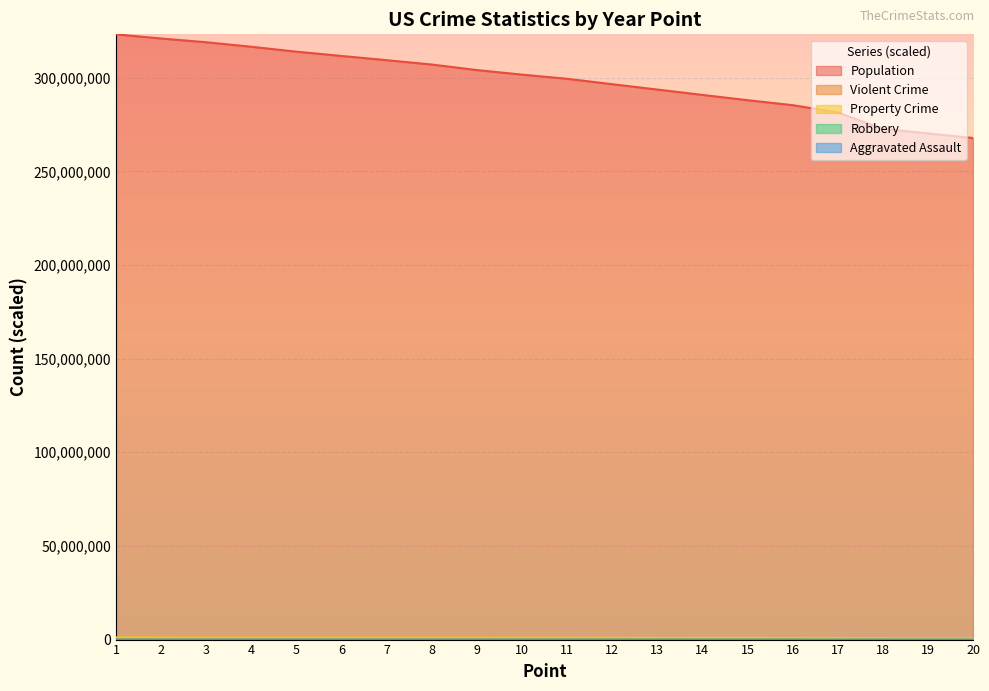

Reading right to left, transcribe all the data shown in this chart.

Population: 20=267783607.0	19=270248003.0	18=272690813.0	17=281421906.0	16=285317559.0	15=287973924.0	14=290788976.0	13=293656842.0	12=296507061.0	11=299398484.0	10=301621157.0	9=304059724.0	8=307006550.0	7=309330219.0	6=311587816.0	5=313873685.0	4=316497531.0	3=318907401.0	2=320896618.0	1=323127513.0
Violent Crime: 20=11530.2	19=11683.0	18=11993.1	17=12060.0	16=12170.6	15=12481.9	14=12512.5	13=13259.0	12=13600.9	11=13836.8	10=13907.5	9=13944.6	8=14229.7	7=14236.8	6=14254.9	5=14260.4	4=14351.2	3=14394.8	2=15338.9	1=16361.0
Property Crime: 20=791903.5	19=802411.5	18=820901.0	17=865189.2	16=900199.2	15=905274.3	14=911262.5	13=933706.0	12=977415.2	11=988221.2	10=1001960.1	9=1017475.4	8=1018258.4	7=1020833.4	6=1031938.6	5=1043718.9	4=1044286.2	3=1045527.7	2=1095182.7	1=1155847.5
Robbery: 20=322.9	19=328.1	18=332.2	17=345.1	16=354.7	15=355.1	14=369.1	13=401.5	12=408.0	11=408.7	10=409.4	9=414.2	8=417.4	7=420.8	6=423.6	5=443.6	4=447.2	3=447.3	2=449.2	1=498.5
Aggravated Assault: 20=7267.8	19=7310.9	18=7524.2	17=7620.1	16=7640.6	15=7818.4	14=8030.1	13=8125.1	12=8436.8	11=8473.8	10=8590.3	9=8622.2	8=8663.6	7=8741.0	6=8914.1	5=9090.2	4=9117.1	3=9117.4	2=9765.8	1=10232.0